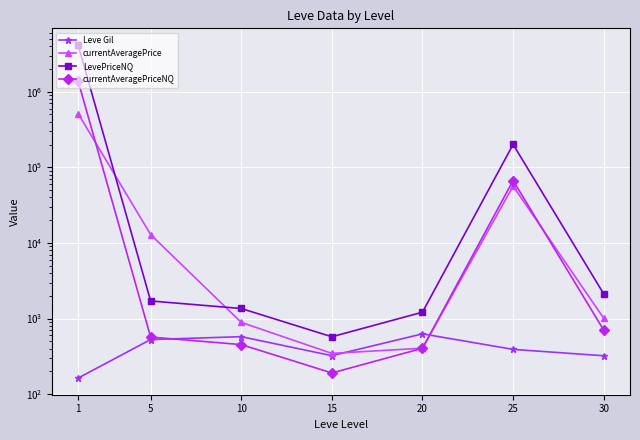

At which category does the chart reach its minimum across all series?

1